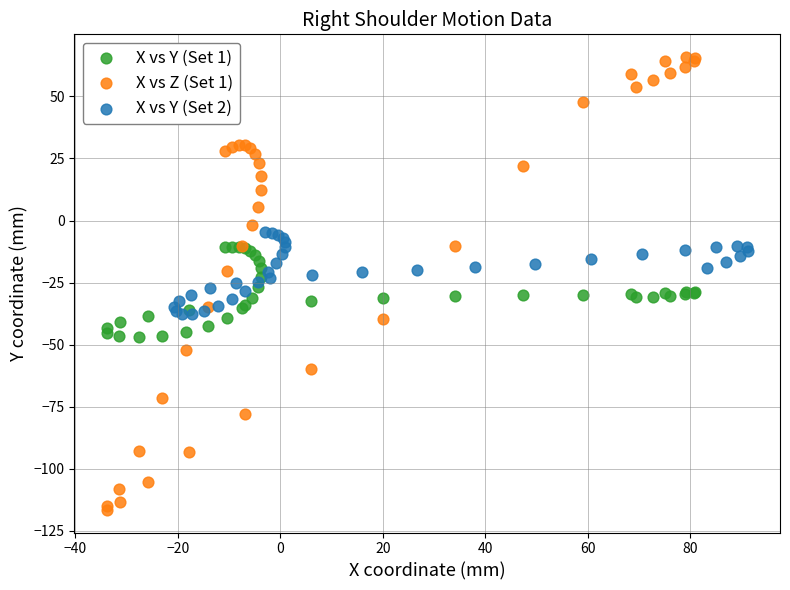

What are all the series names shown in the legend?

X vs Y (Set 1), X vs Z (Set 1), X vs Y (Set 2)